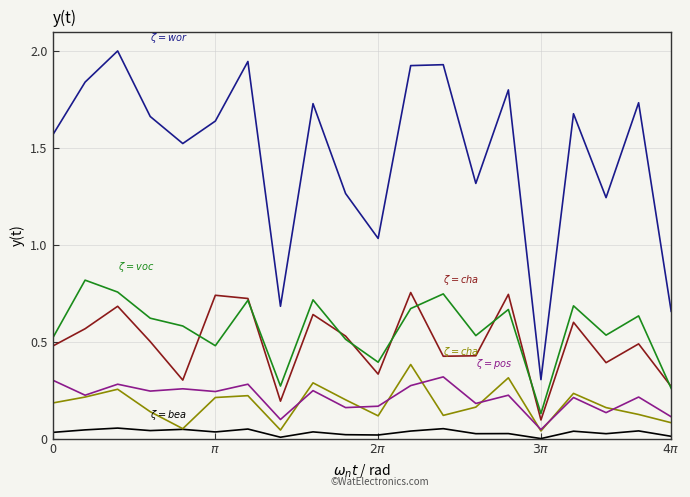

What is the maximum value shown in the chart?

2.0